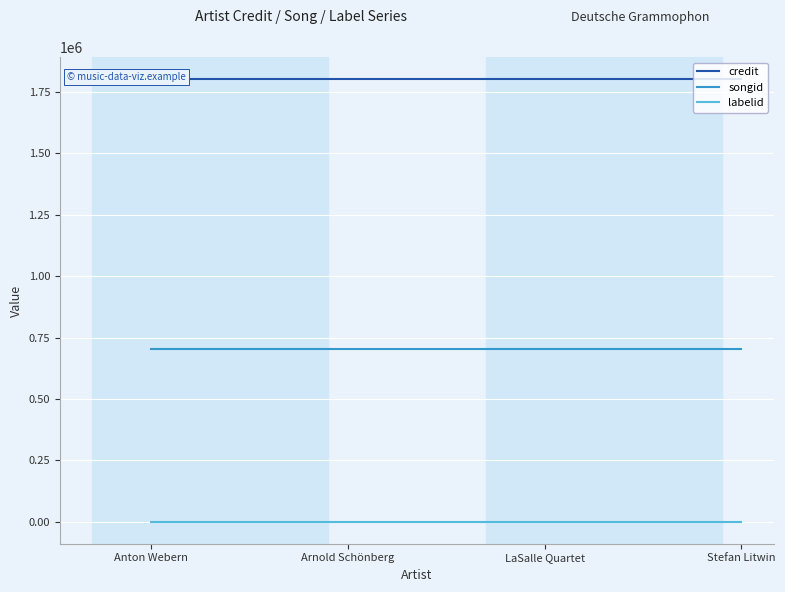

True or false: credit and songid intersect in this chart.

False